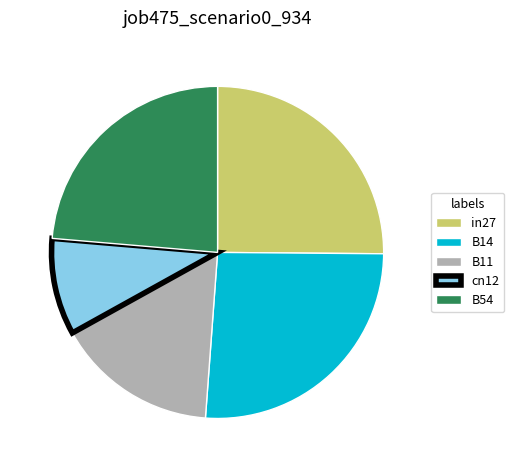

Is B14 the majority of the pie?

No